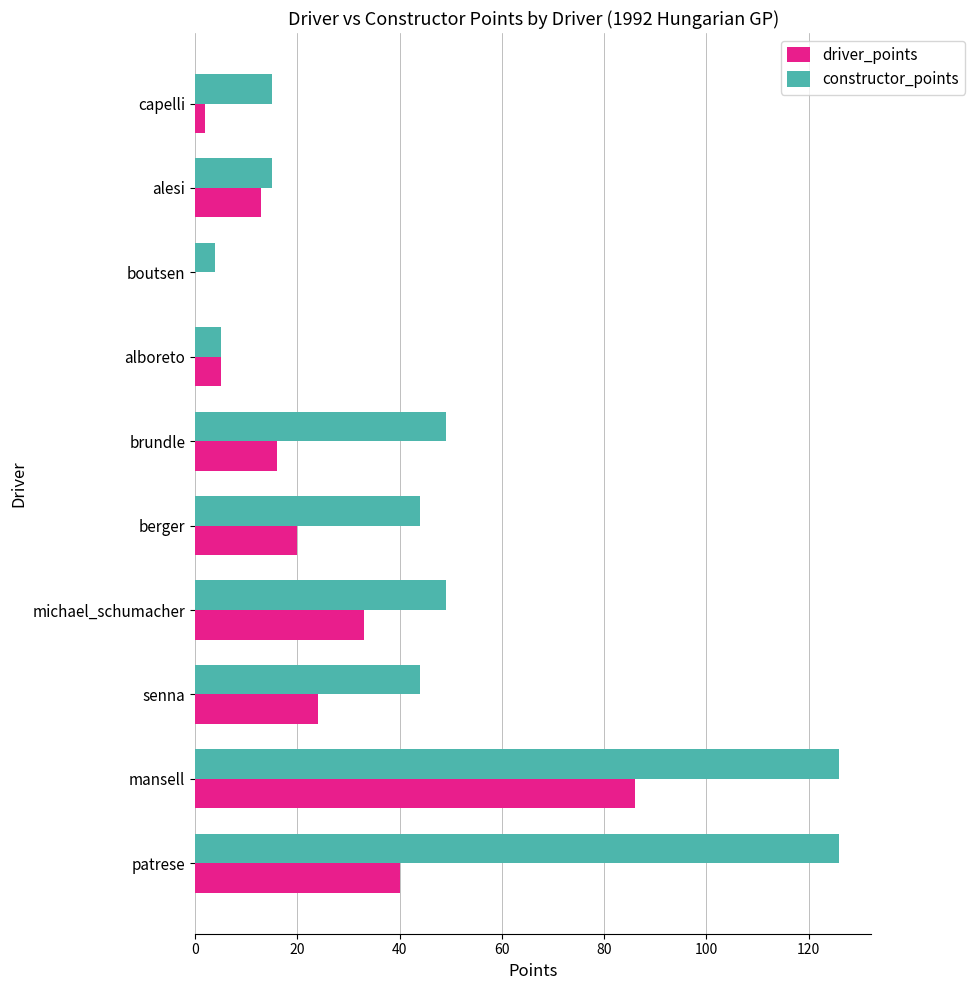

Between patrese and brundle, which series saw the biggest shift?

constructor_points